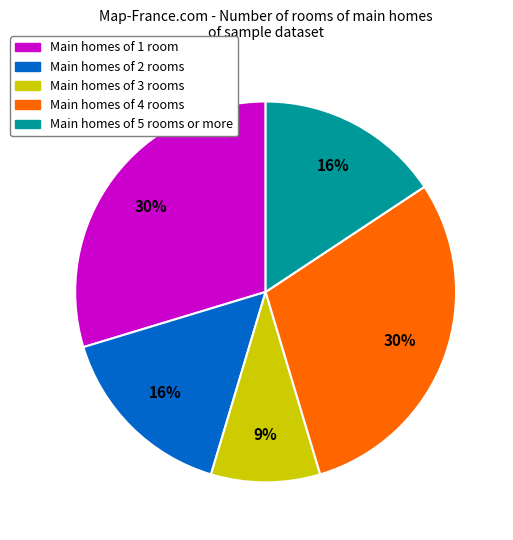

To the nearest percent, what is the average slice percentage?

20%